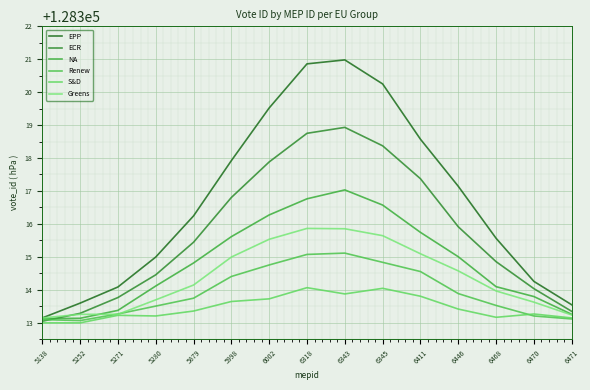

How many interior local peaks does the EPP series have?

1